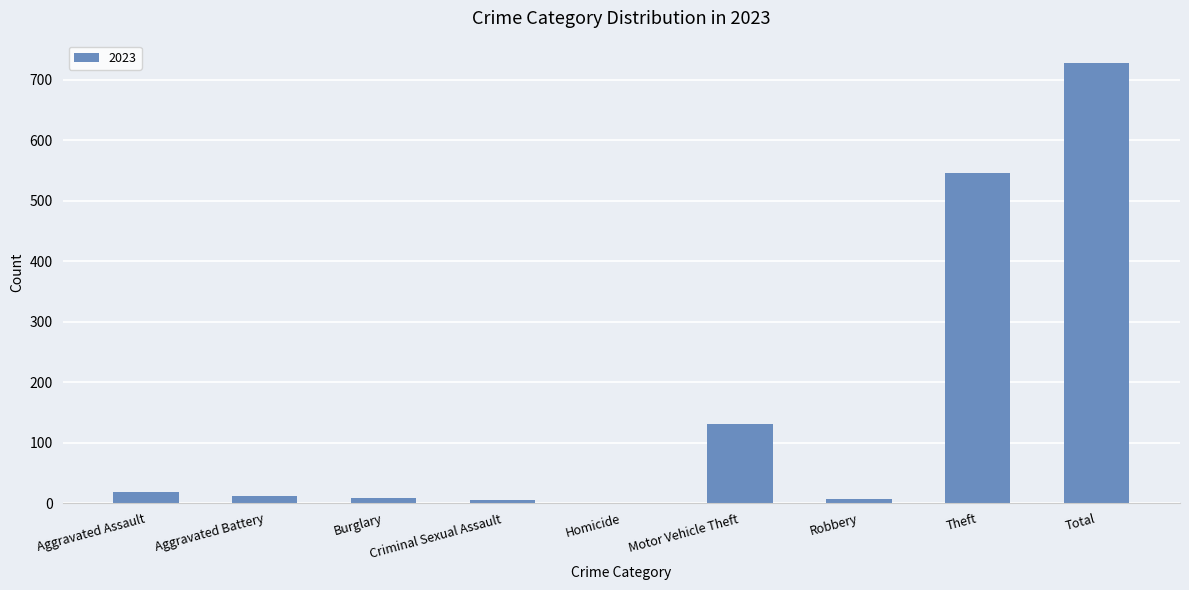

What is the greatest value displayed?

728